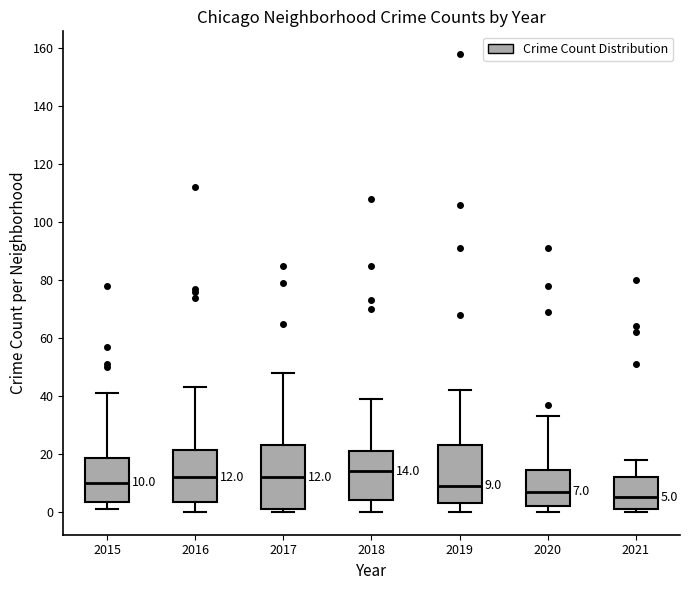

Which box's median line is the highest?

2018